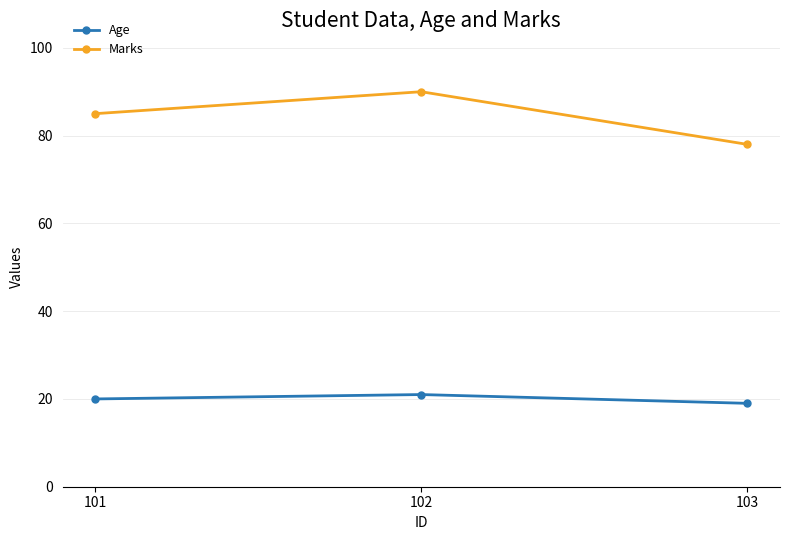

Does the chart display data point markers on the line(s)?

Yes